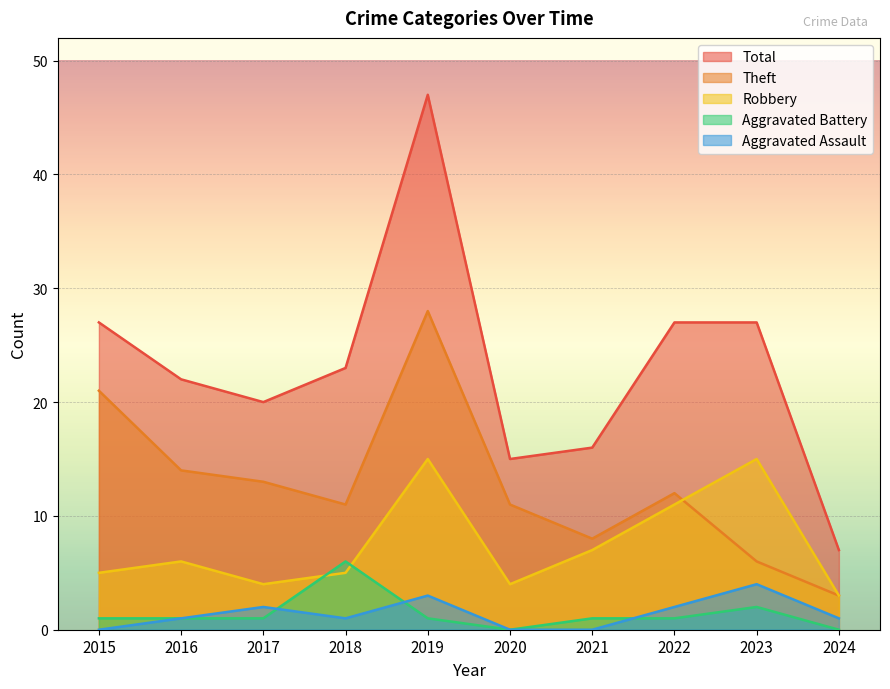

Reading left to right, extract all data points from this chart.

Aggravated Assault: 2015=0	2016=1	2017=2	2018=1	2019=3	2020=0	2021=0	2022=2	2023=4	2024=1
Aggravated Battery: 2015=1	2016=1	2017=1	2018=6	2019=1	2020=0	2021=1	2022=1	2023=2	2024=0
Robbery: 2015=5	2016=6	2017=4	2018=5	2019=15	2020=4	2021=7	2022=11	2023=15	2024=3
Theft: 2015=21	2016=14	2017=13	2018=11	2019=28	2020=11	2021=8	2022=12	2023=6	2024=3
Total: 2015=27	2016=22	2017=20	2018=23	2019=47	2020=15	2021=16	2022=27	2023=27	2024=7